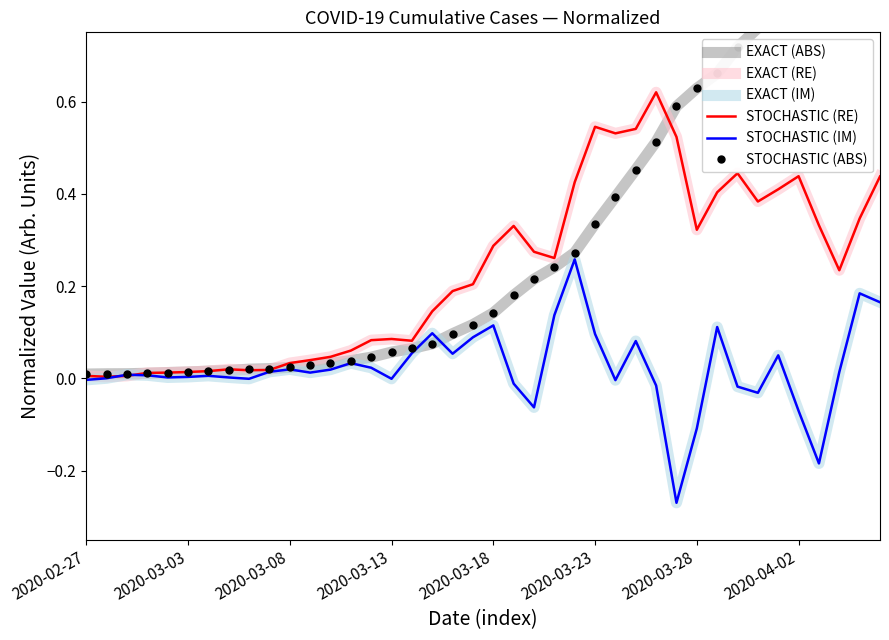

What is the sum of the EXACT (RE) values at 2020-04-02 and 24?

0.4